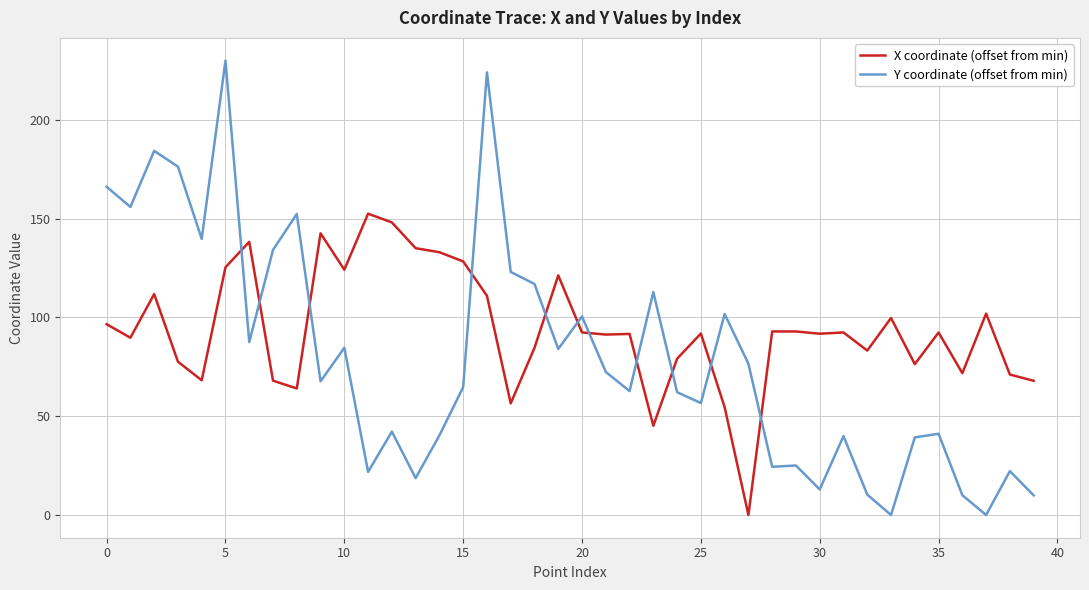

After their last crossing, which series has the higher values: X coordinate (offset from min) or Y coordinate (offset from min)?

X coordinate (offset from min)